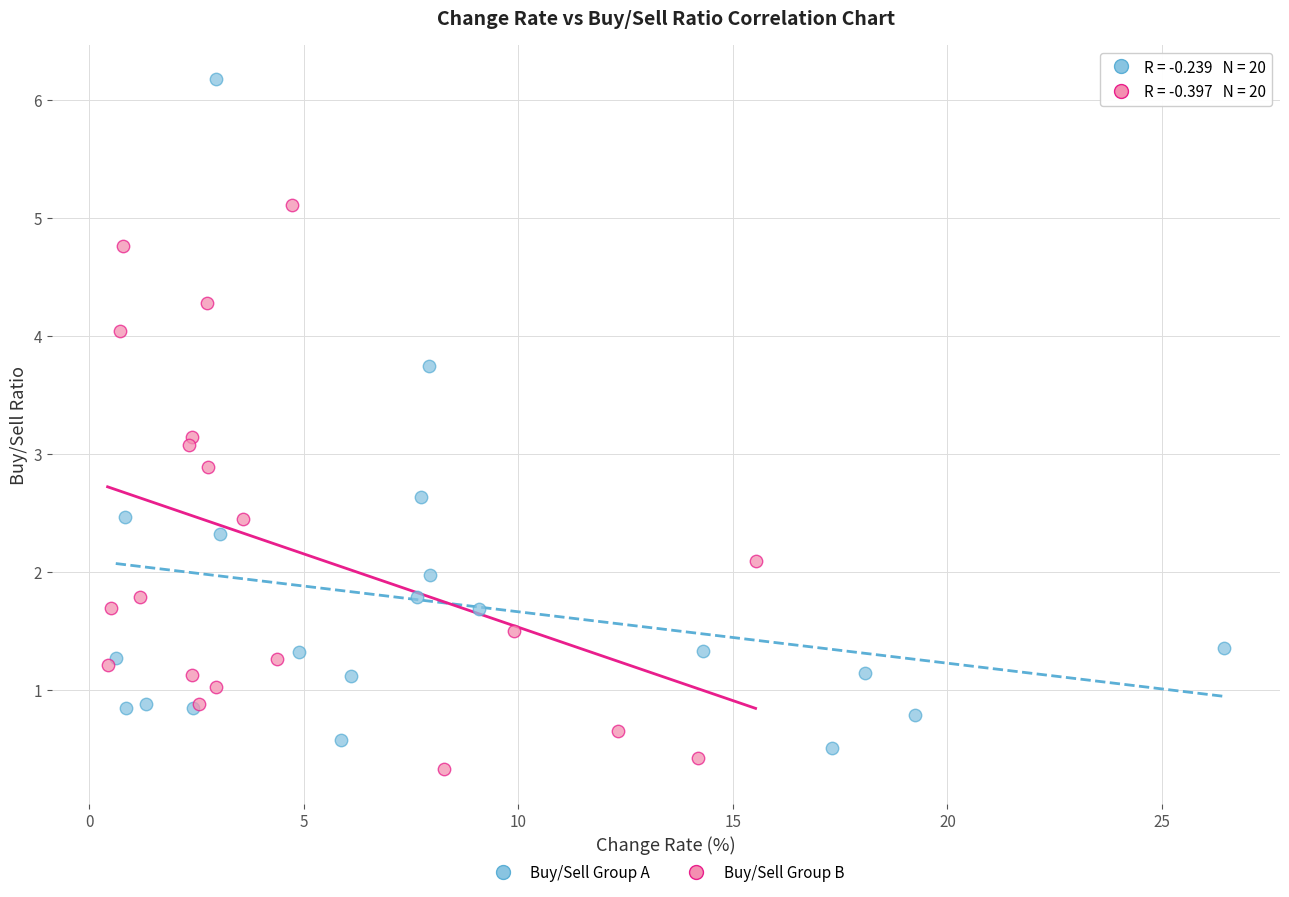

Which series reaches the minimum Y coordinate?

Buy/Sell Group B